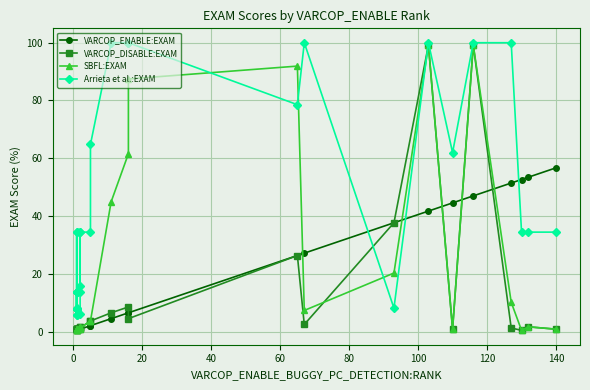

How many lines are shown in the chart?

4